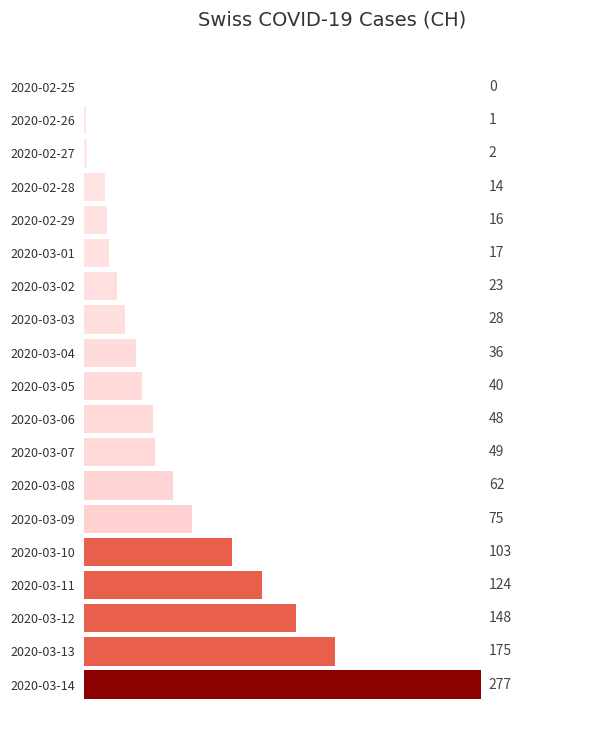

True or false: the data shows 16 at 2020-02-29.

True